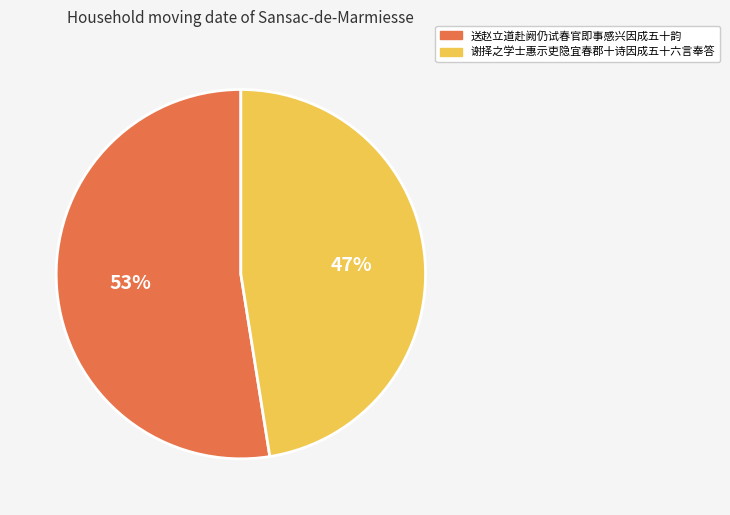

Between 谢择之学士惠示吏隐宜春郡十诗因成五十六言奉答 and 送赵立道赴阙仍试春官即事感兴因成五十韵, which is larger?

送赵立道赴阙仍试春官即事感兴因成五十韵